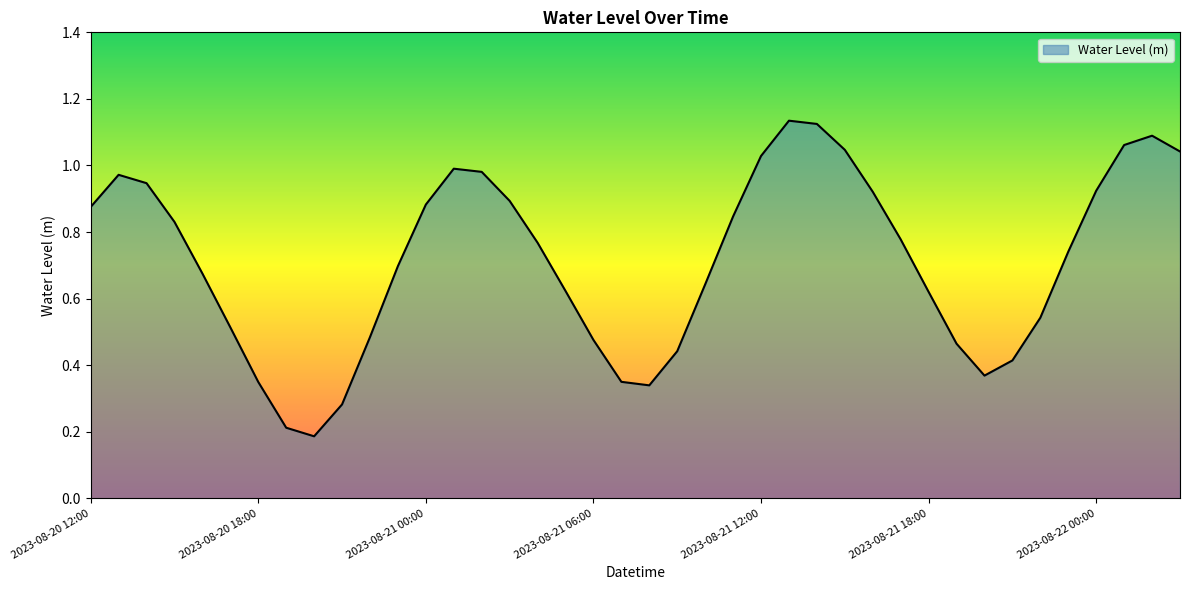

How many lines are shown in the chart?

1